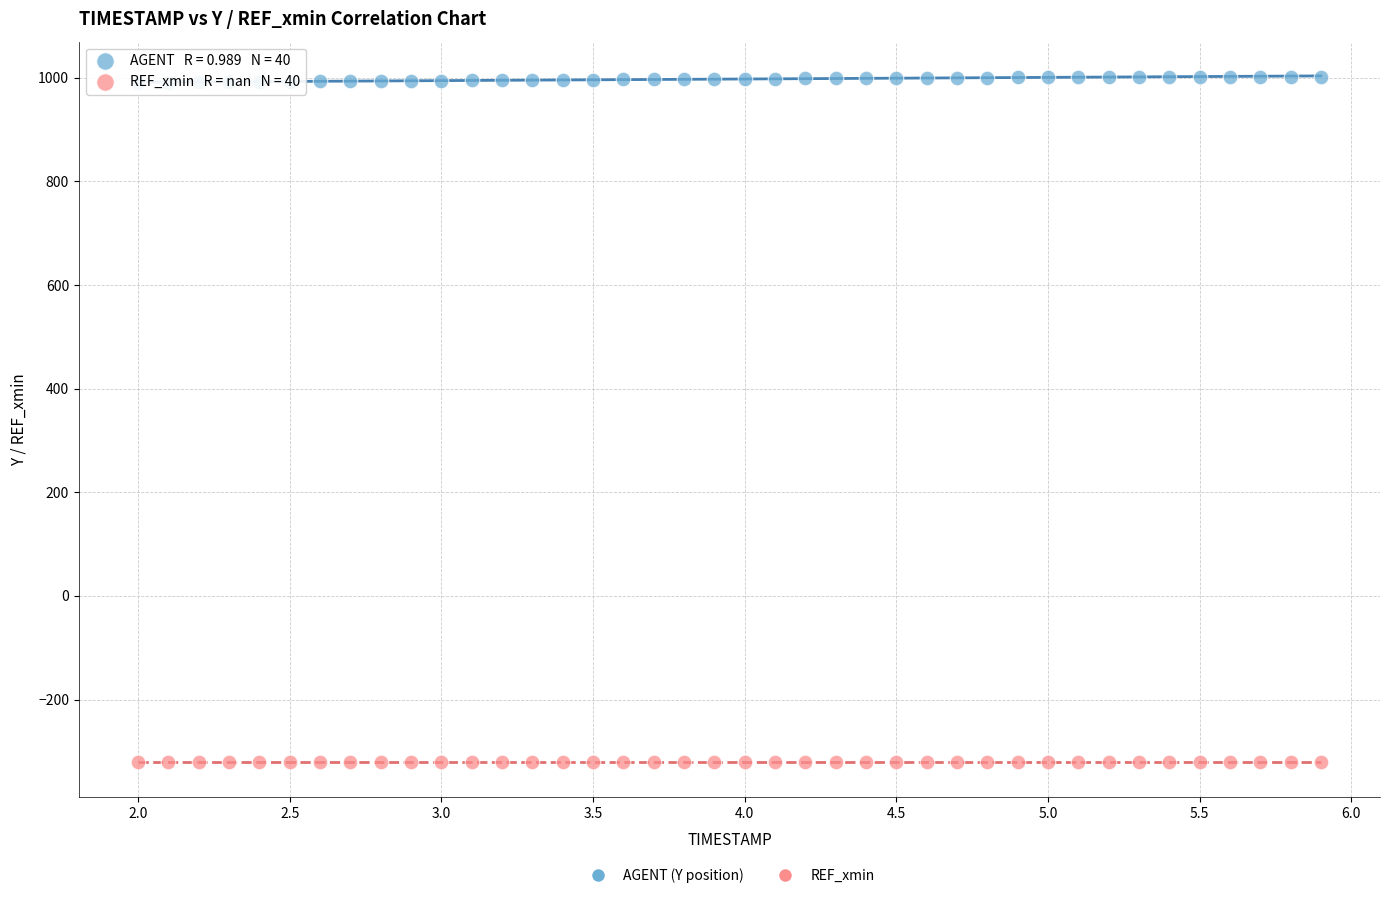

What are all the series names shown in the legend?

AGENT (Y position), REF_xmin